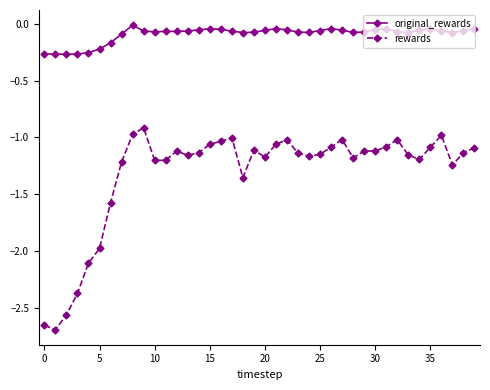

Which series has the largest range (max minus min)?

rewards